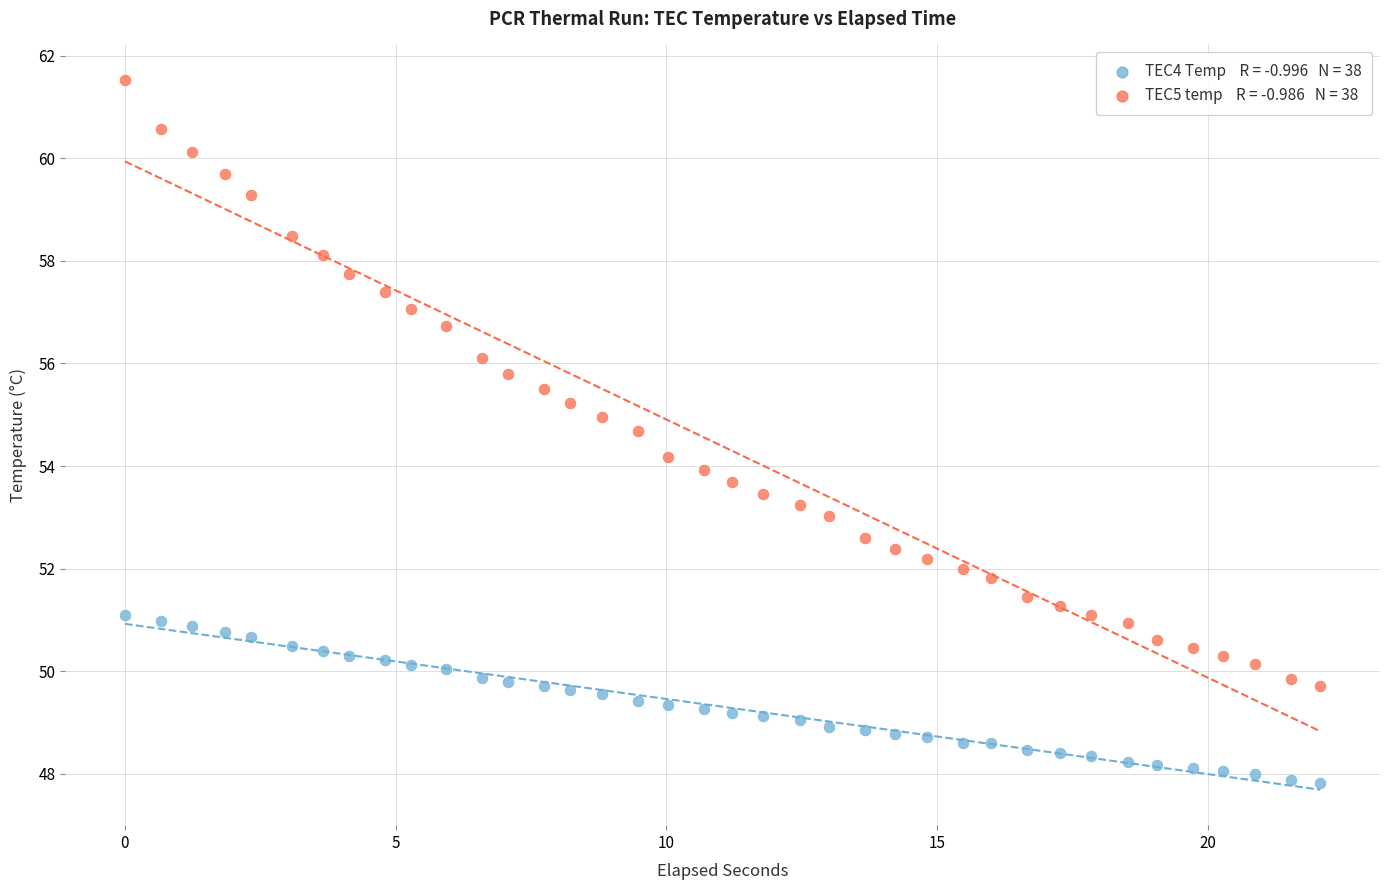

Across all data points, what is the range of Y values (max minus min)?

13.7